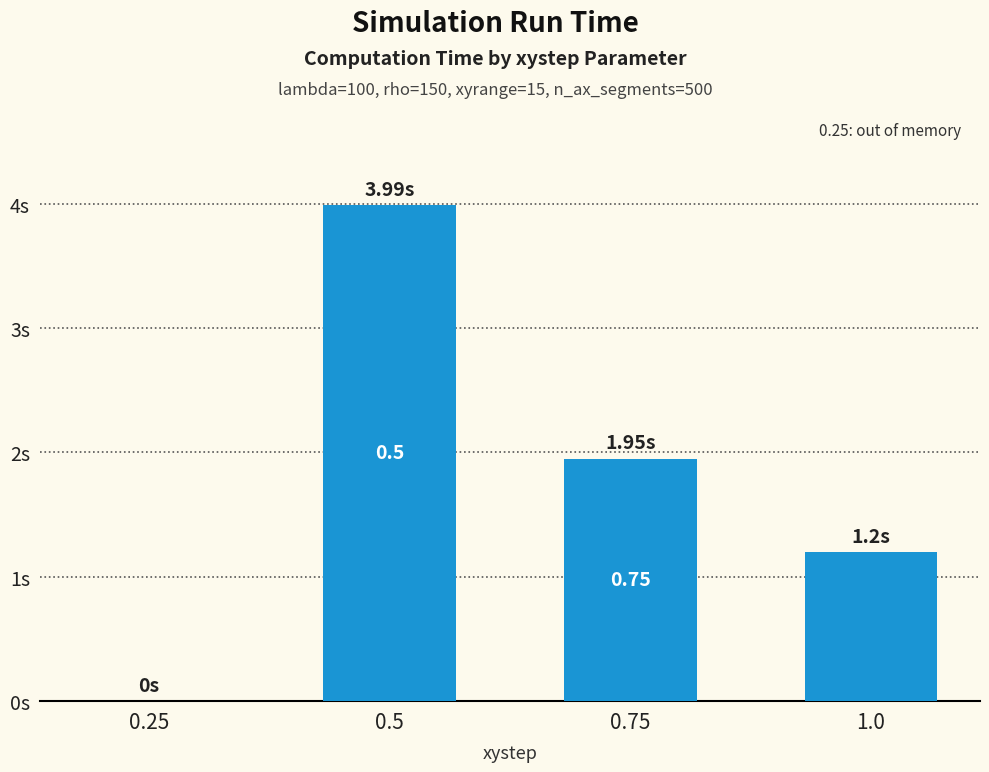

The chart shows a value of 1.2 at 1.0. True or false?

True